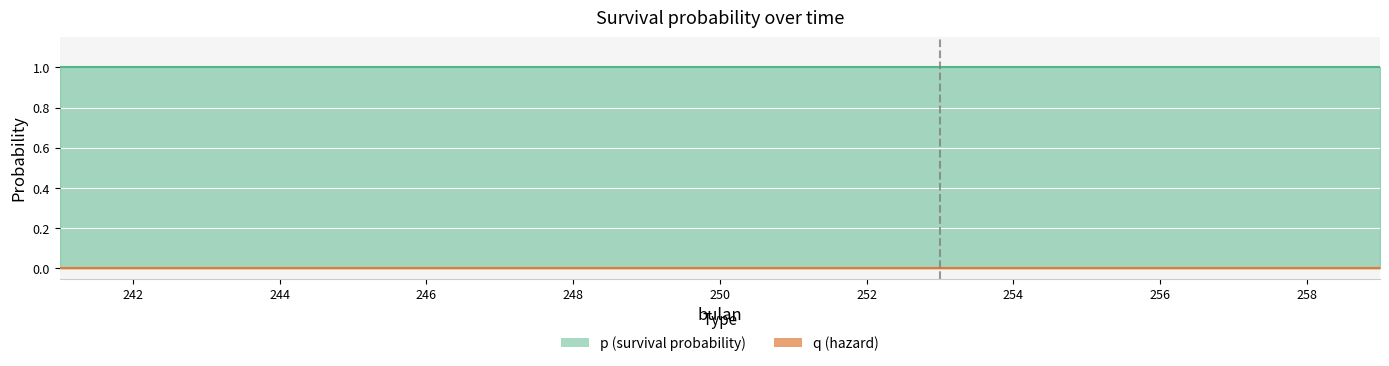

At 241, list the series in order from largest to smallest.

p, q